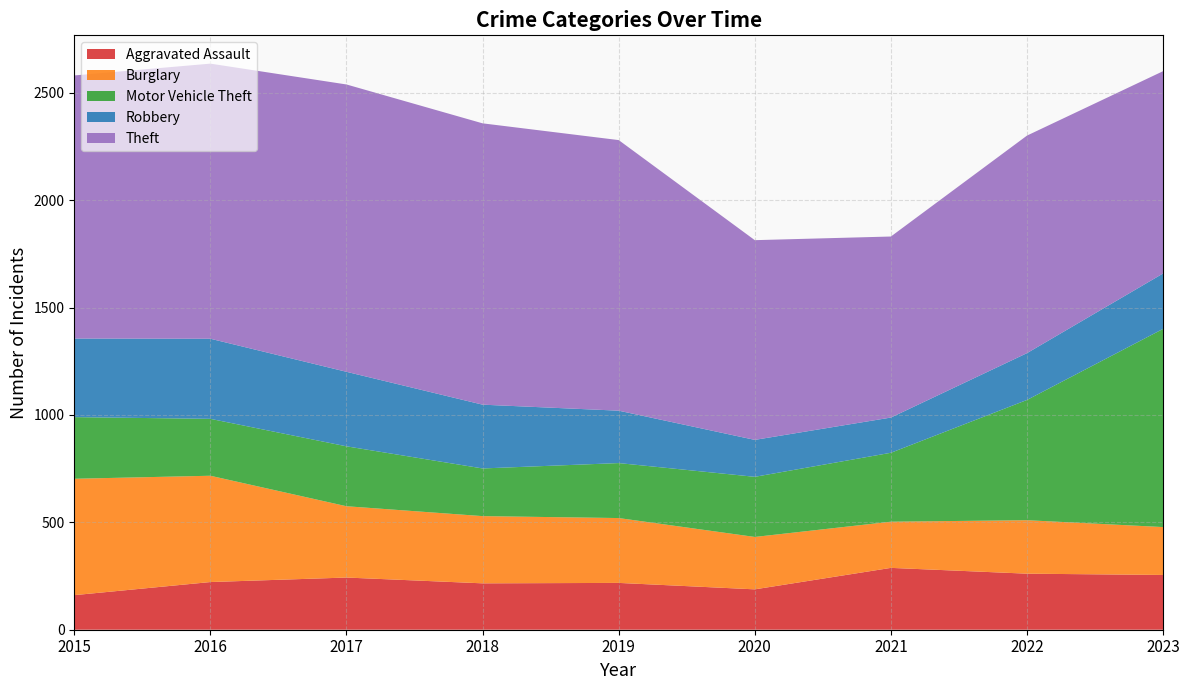

Reading left to right, transcribe all the data shown in this chart.

Aggravated Assault: 161	222	243	216	218	188	288	261	255
Burglary: 542	495	332	313	302	244	215	249	223
Motor Vehicle Theft: 287	265	279	222	256	280	321	560	923
Robbery: 366	373	347	297	244	172	164	218	258
Theft: 1225	1281	1338	1310	1260	930	843	1013	942